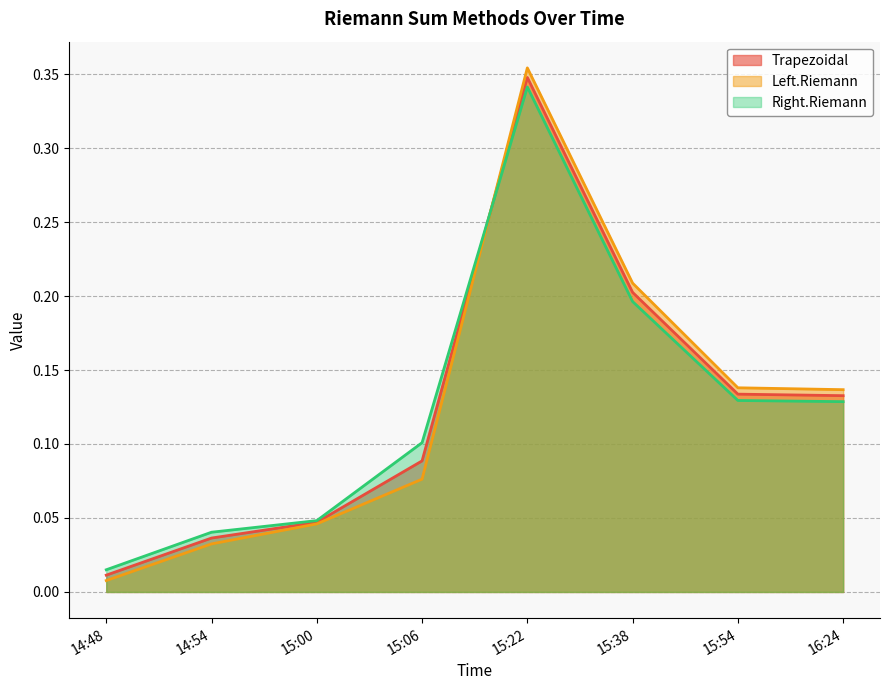

Which series ends up on top after the final intersection of Trapezoidal and Right.Riemann?

Trapezoidal